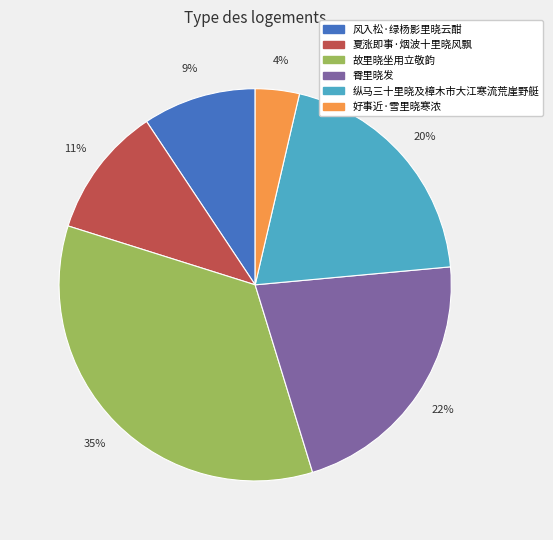

The 好事近·雪里晓寒浓 slice represents 18% of the pie. True or false?

False